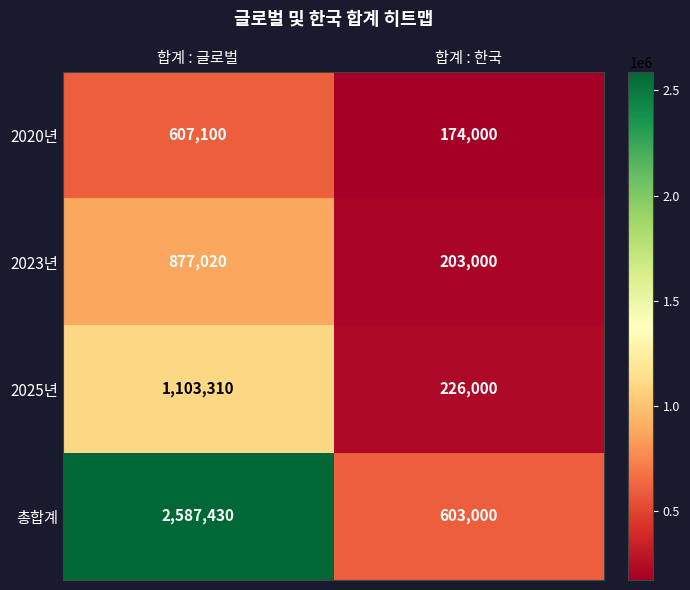

Reading left to right, transcribe all the data shown in this chart.

2020년: 합계 : 글로벌=607100	합계 : 한국=174000
2023년: 합계 : 글로벌=877020	합계 : 한국=203000
2025년: 합계 : 글로벌=1103310	합계 : 한국=226000
총합계: 합계 : 글로벌=2587430	합계 : 한국=603000